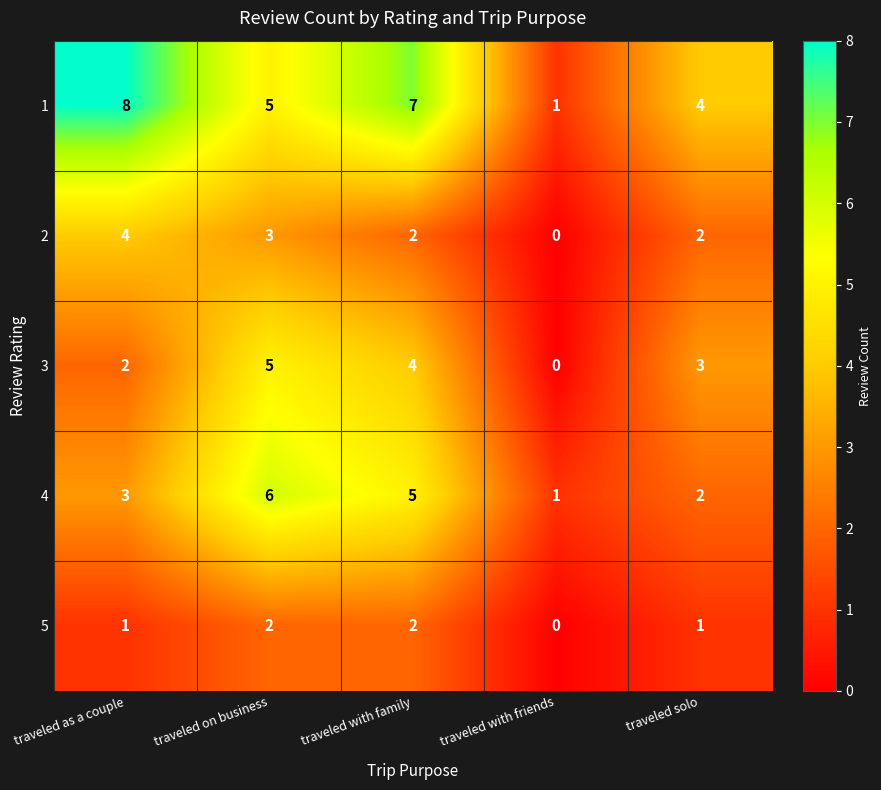

What is the sum of all 3 values?

14